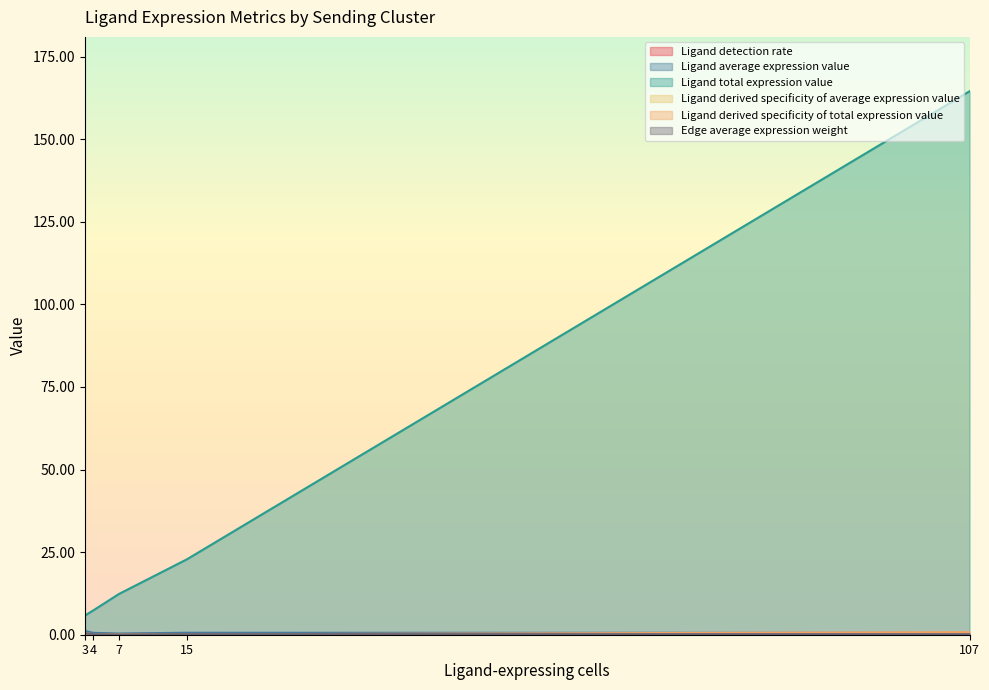

At which category is the sum across all series the highest?

107